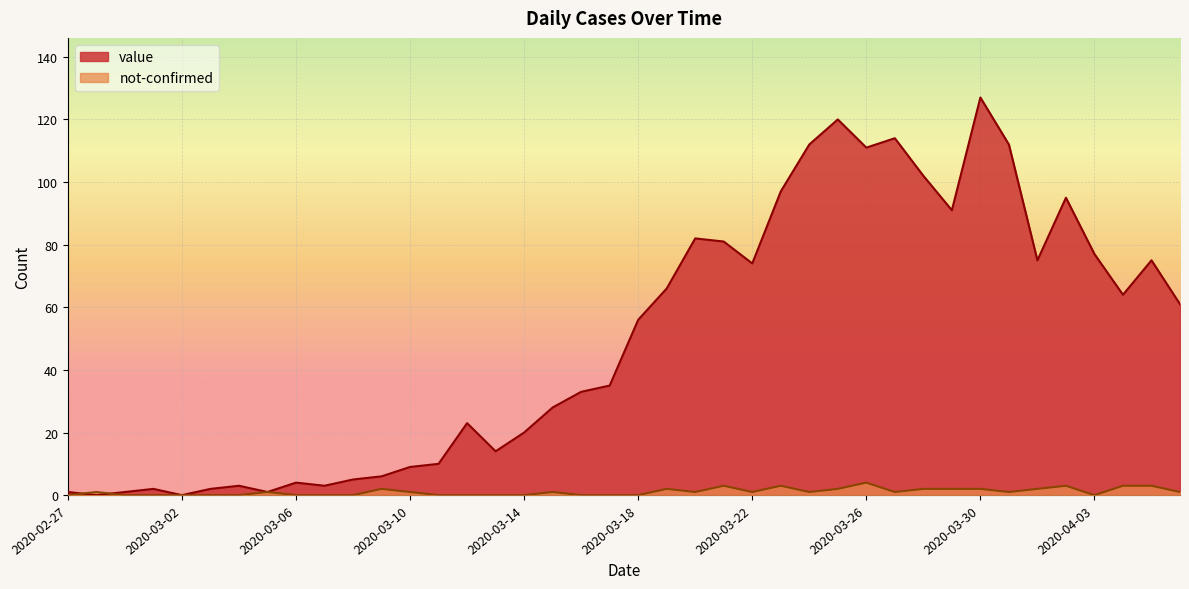

At which label does value reach its minimum?

2020-02-28